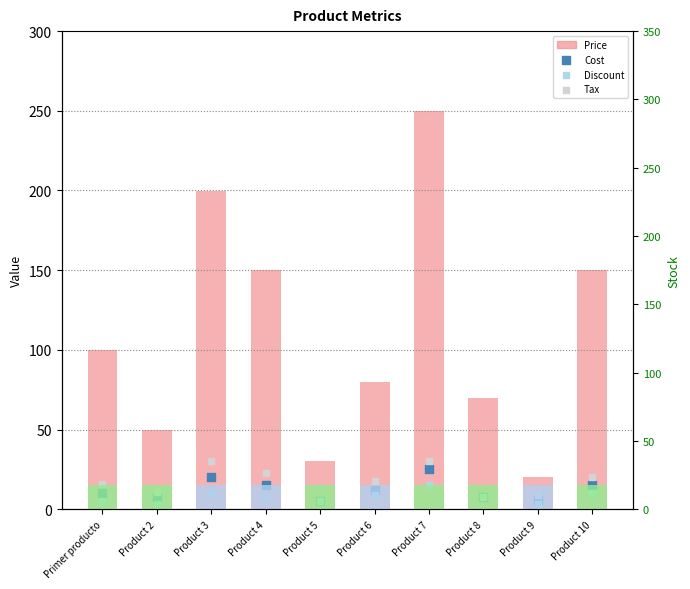

Which series reaches the maximum Y coordinate?

Price